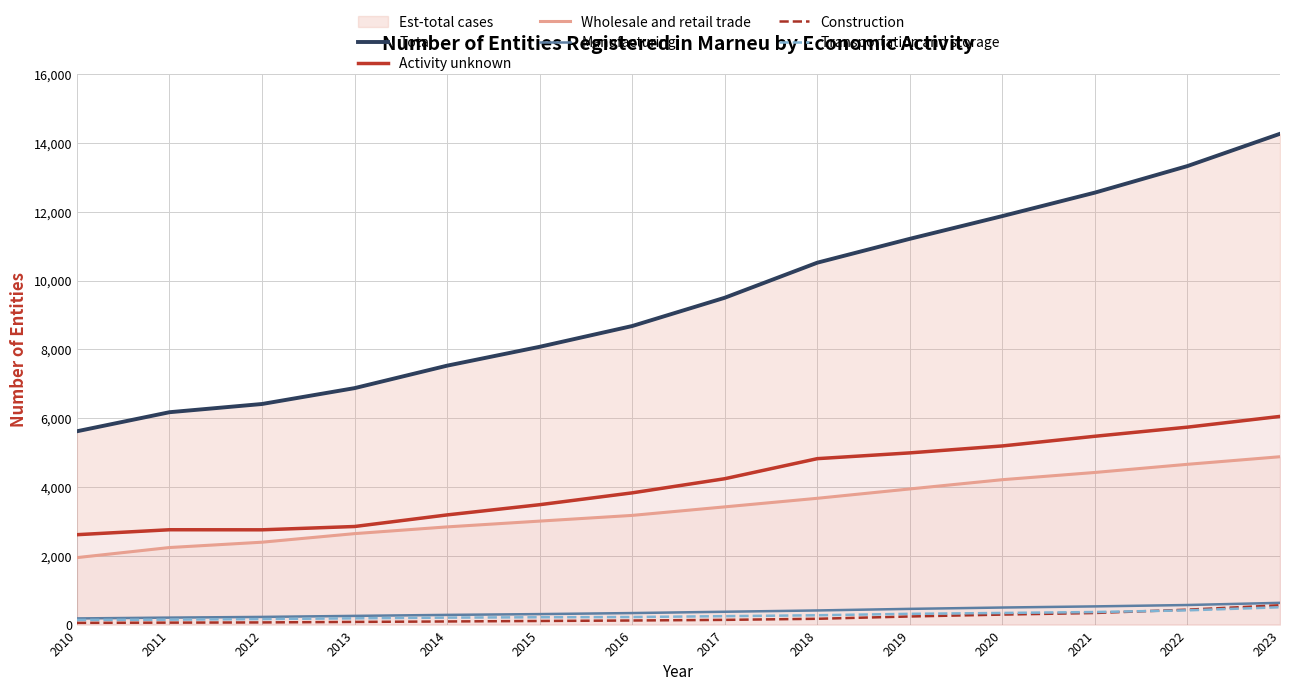

Reading left to right, what are all the values shown in this chart?

Total: 2010=5619	2011=6173	2012=6412	2013=6873	2014=7526	2015=8074	2016=8678	2017=9500	2018=10519	2019=11213	2020=11874	2021=12556	2022=13328	2023=14266
Activity unknown: 2010=2613	2011=2757	2012=2755	2013=2851	2014=3188	2015=3485	2016=3829	2017=4240	2018=4823	2019=4991	2020=5193	2021=5474	2022=5739	2023=6051
Wholesale and retail trade: 2010=1947	2011=2240	2012=2395	2013=2644	2014=2840	2015=3008	2016=3174	2017=3422	2018=3671	2019=3943	2020=4212	2021=4422	2022=4659	2023=4879
Manufacturing: 2010=179	2011=203	2012=223	2013=253	2014=282	2015=305	2016=335	2017=373	2018=411	2019=457	2020=496	2021=529	2022=569	2023=632
Construction: 2010=51	2011=57	2012=63	2013=78	2014=91	2015=105	2016=119	2017=137	2018=169	2019=236	2020=291	2021=337	2022=434	2023=561
Transportation and storage: 2010=135	2011=144	2012=160	2013=182	2014=203	2015=213	2016=220	2017=245	2018=271	2019=313	2020=338	2021=365	2022=414	2023=504